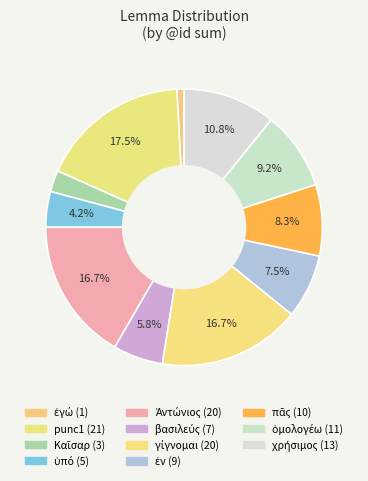

How many segments does this pie chart have?

11